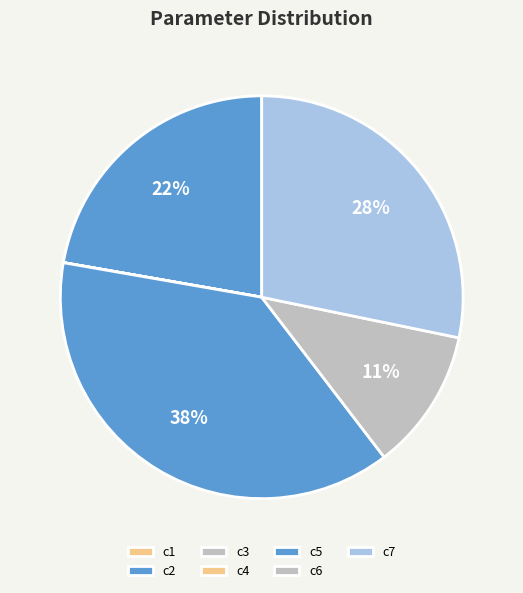

The c2 slice represents 22% of the pie. True or false?

True